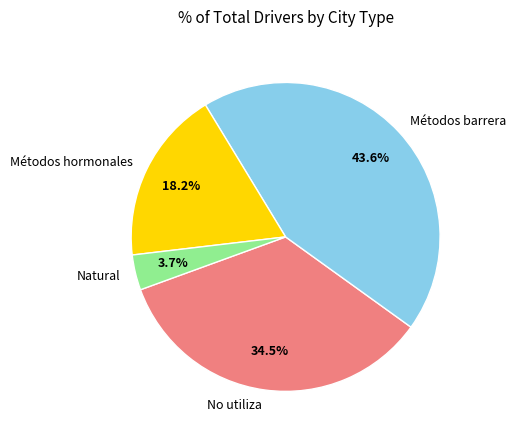

Do Métodos barrera and Natural together represent more than half of the pie?

No